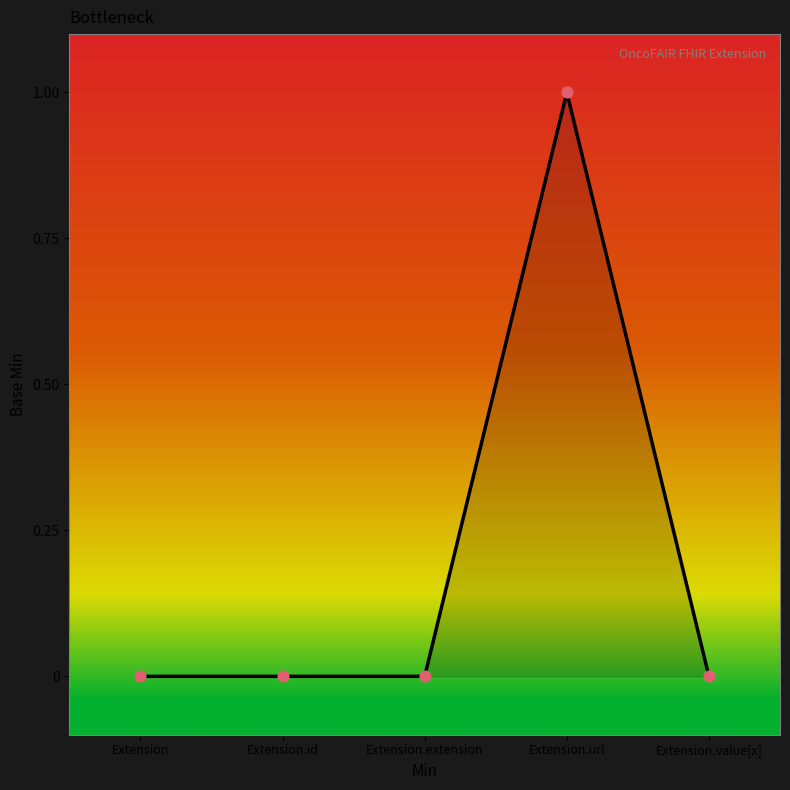

What is the change in value from Extension.id to Extension.url?

+1